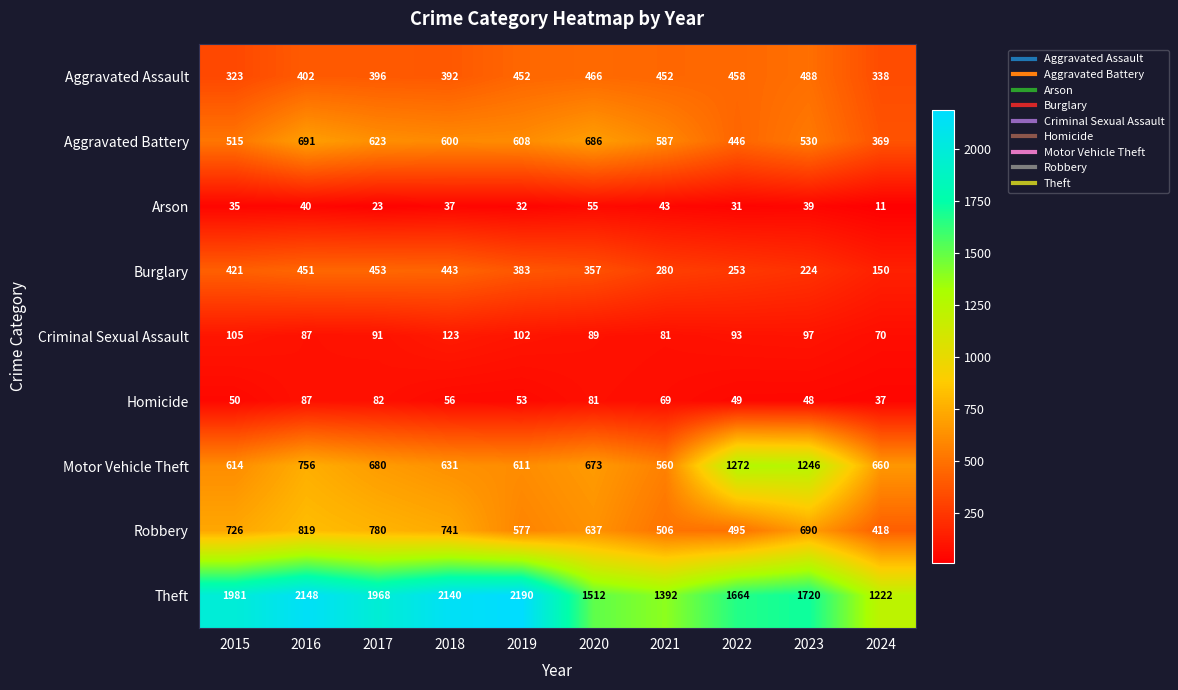

At which category does the chart reach its minimum across all series?

2024